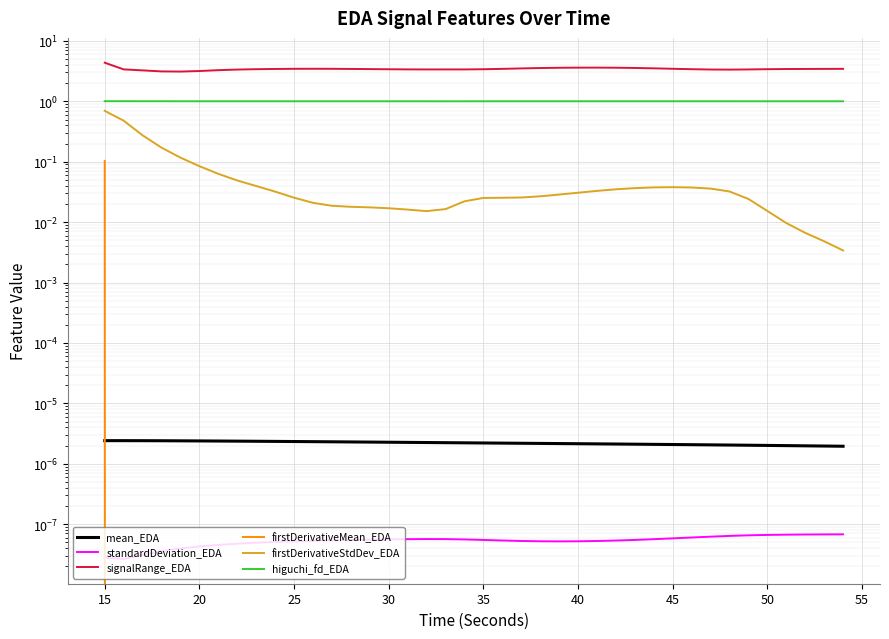

True or false: firstDerivativeMean_EDA and mean_EDA intersect in this chart.

True